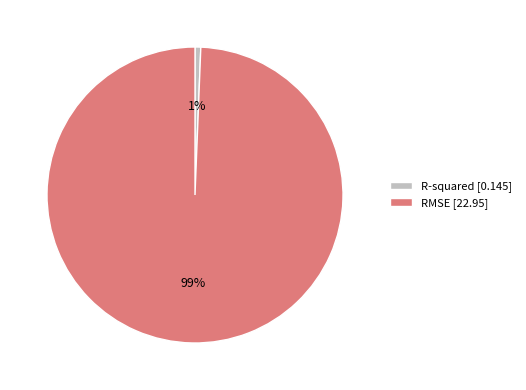

To the nearest percent, what is the combined percentage of R-squared [0.145] and RMSE [22.95]?

100%